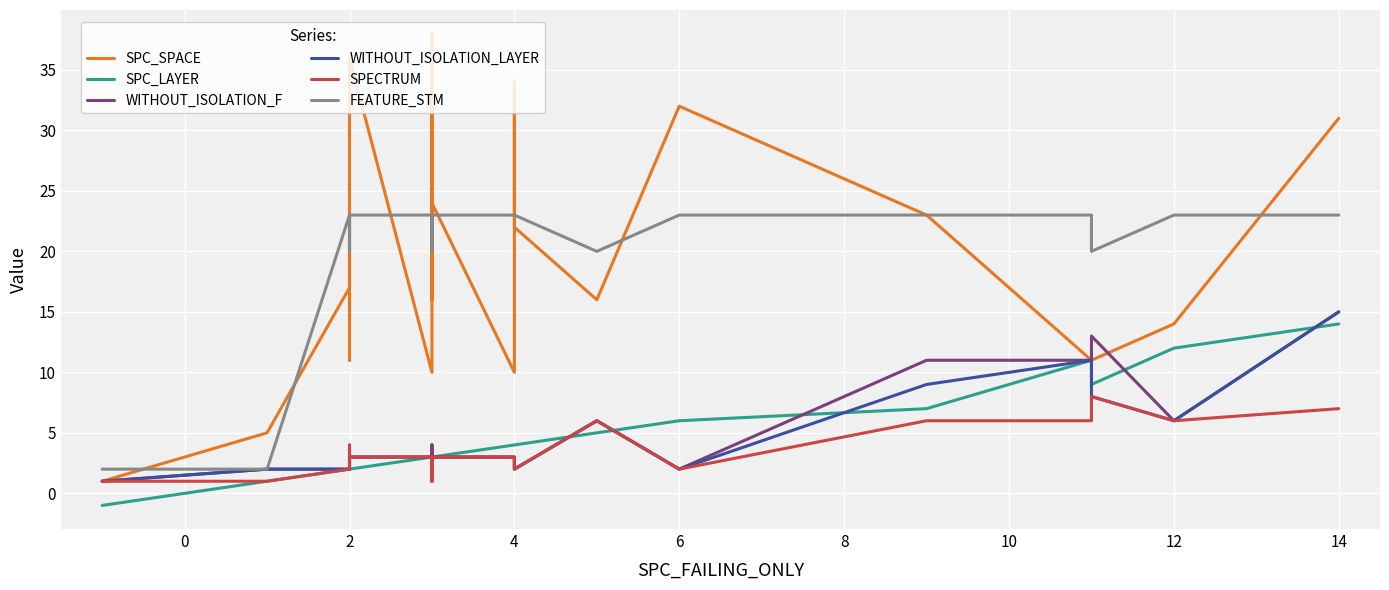

List the series in order of their peak value, highest first.

SPC_SPACE, FEATURE_STM, WITHOUT_ISOLATION_F, WITHOUT_ISOLATION_LAYER, SPC_LAYER, SPECTRUM